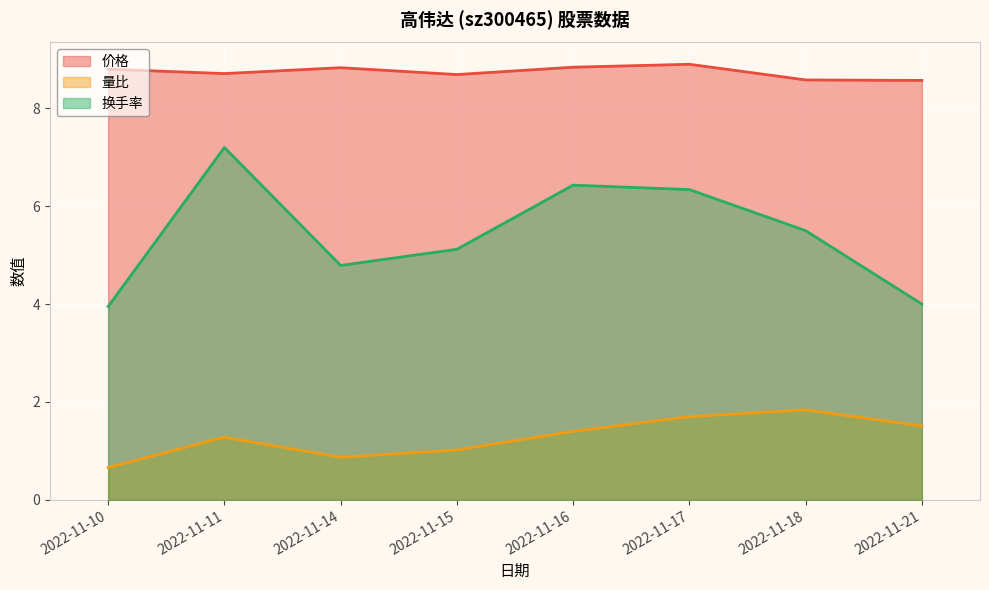

What is the total value across all series at 2022-11-18?

15.9